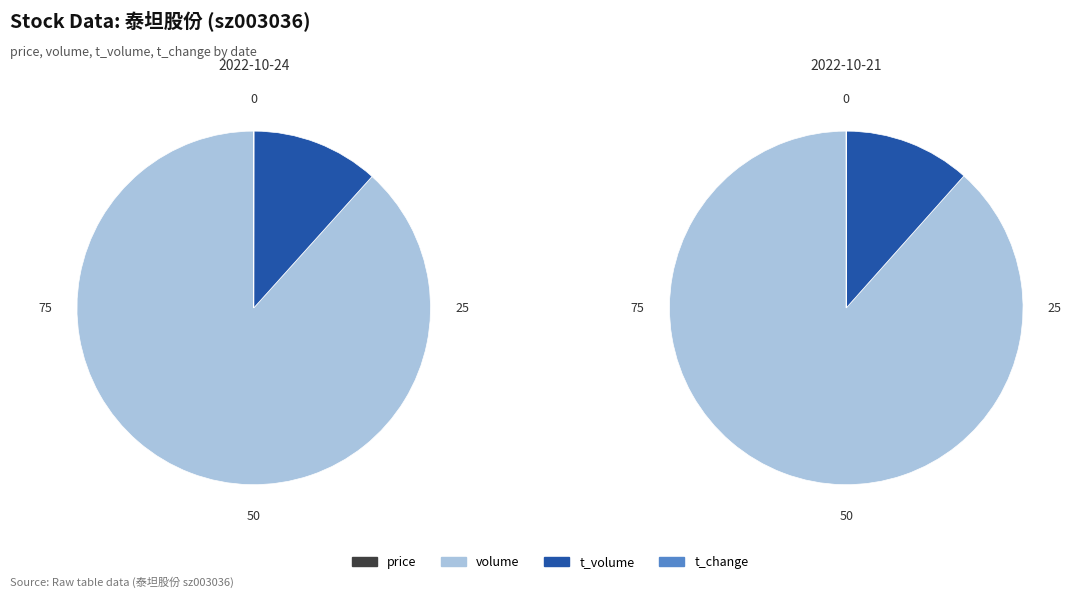

Which slice is the smallest?

t_change